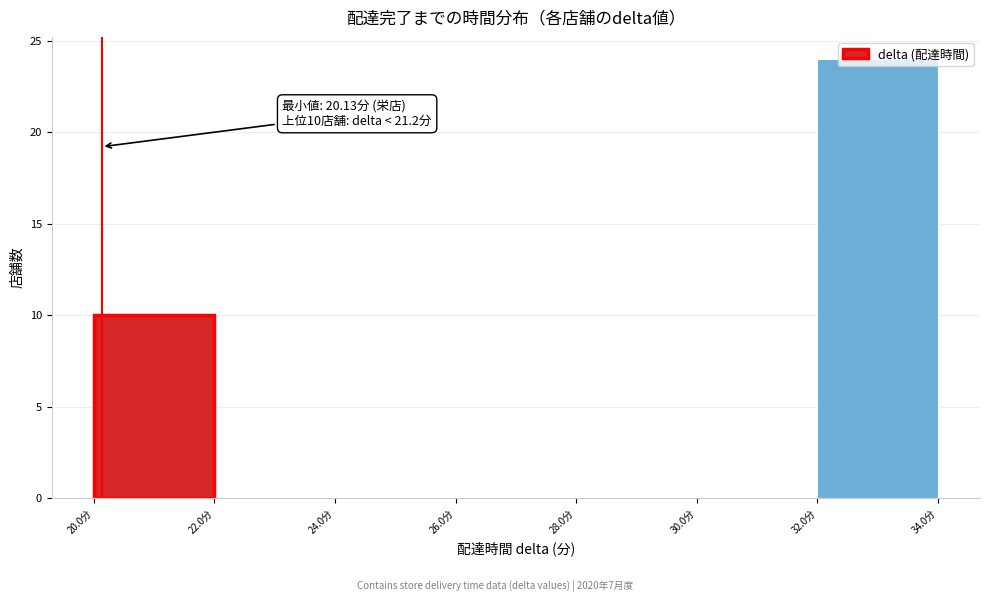

Which range on the x-axis has the tallest bar?

32 to 34